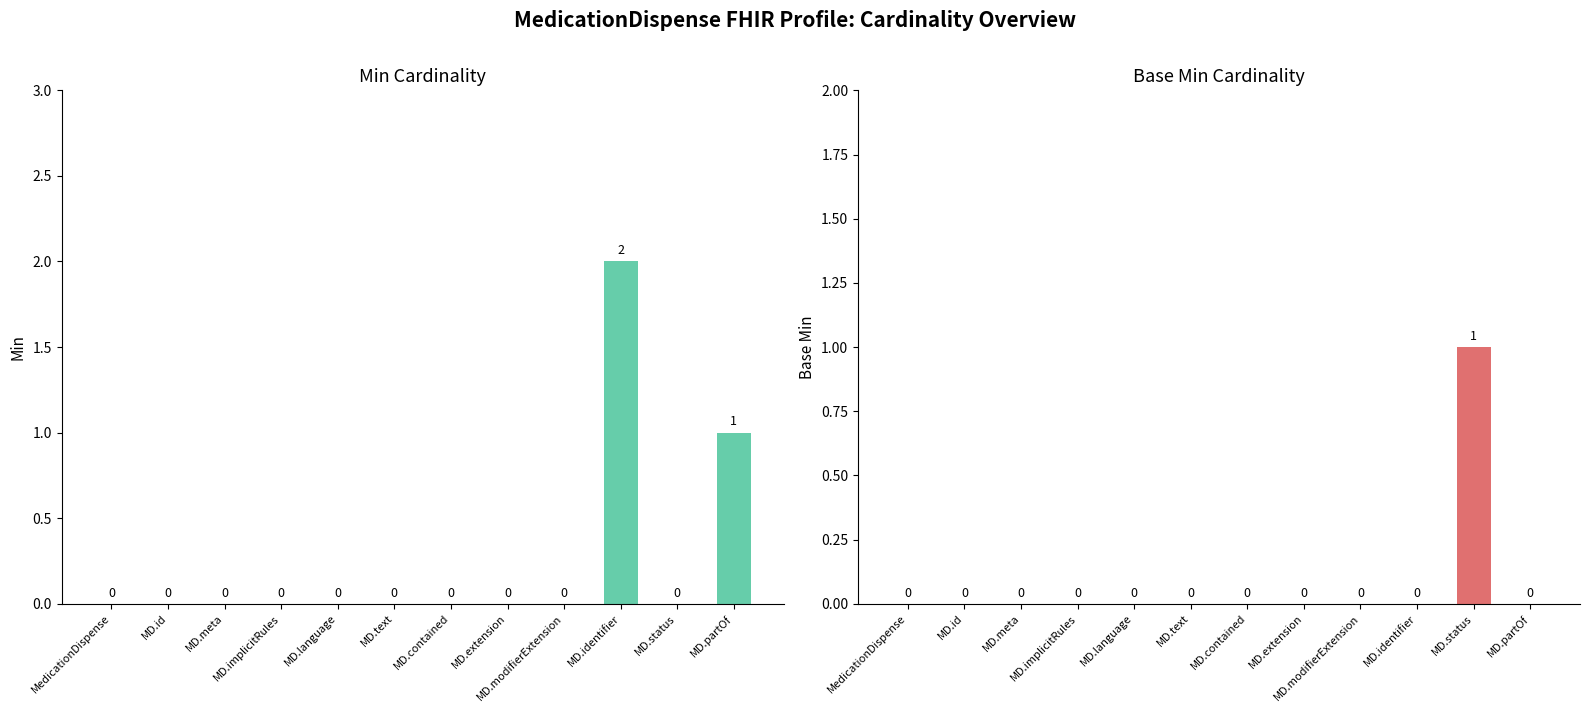

What is the maximum value shown in the chart?

2